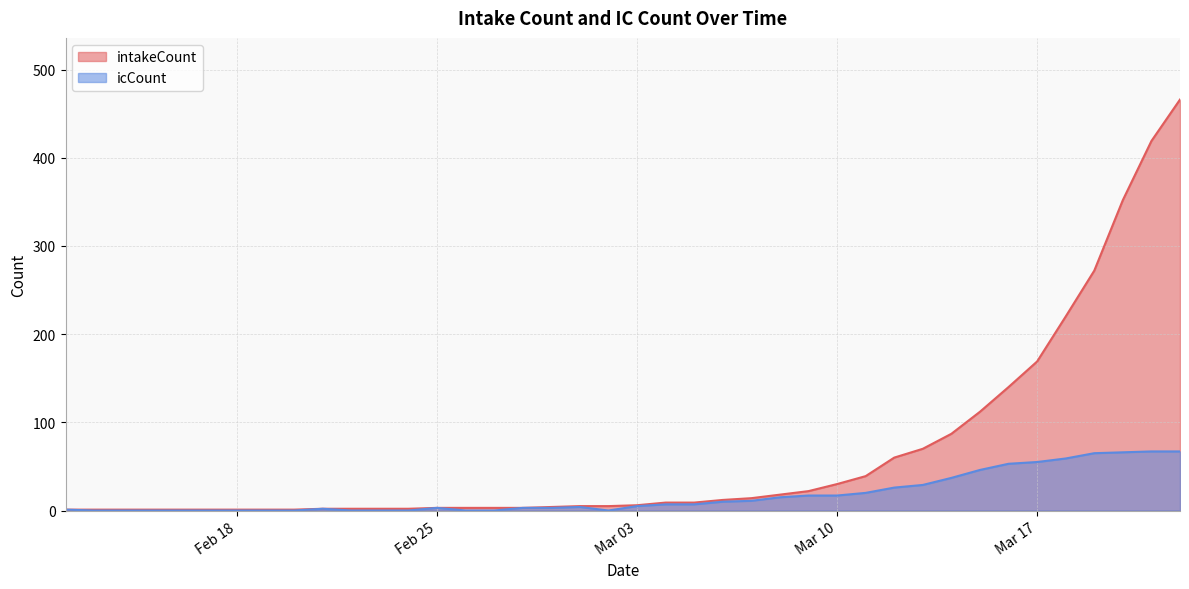

Is it true that icCount equals 43 at 2020-02-14?

False